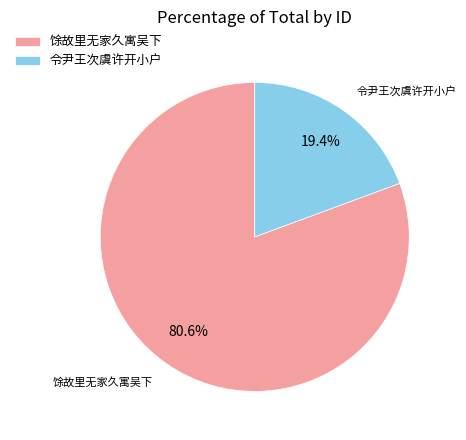

Is 令尹王次虞许开小户 the majority of the pie?

No